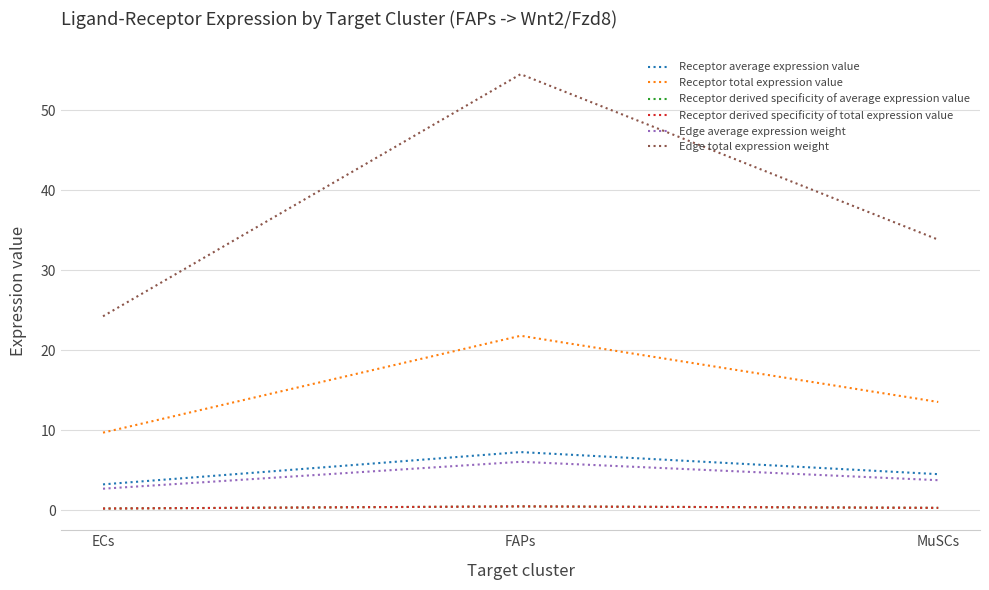

What is the value of the Edge average expression weight point at the 1st from the left?

2.7